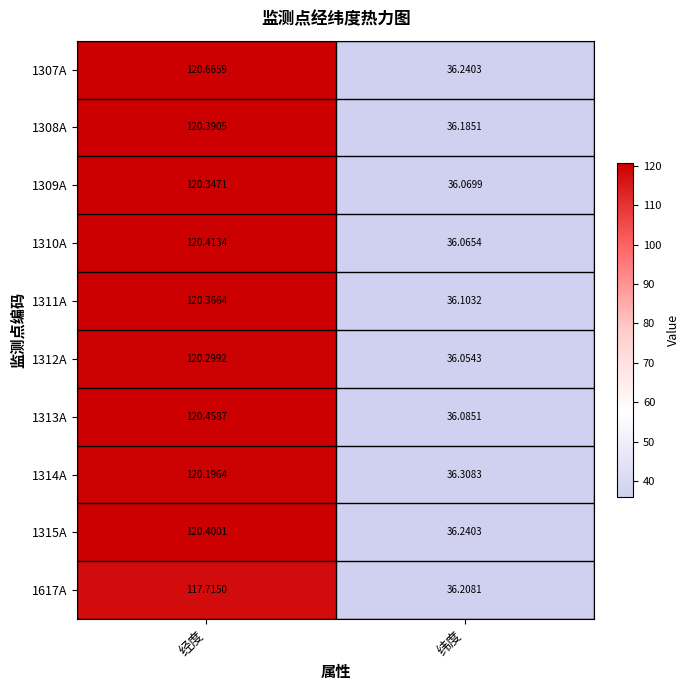

Is the value of 1310A at 经度 greater than the value of 1314A at 经度?

Yes